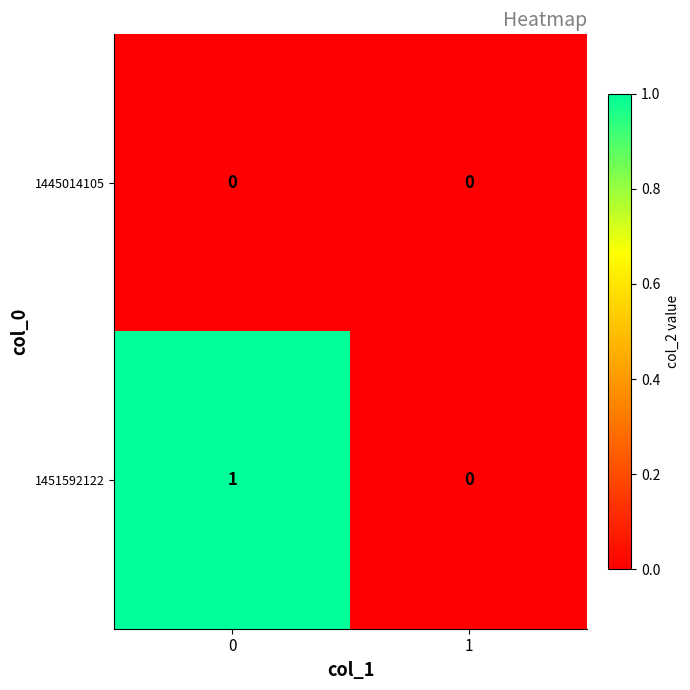

Between 0 and 1, which series saw the biggest shift?

1451592122